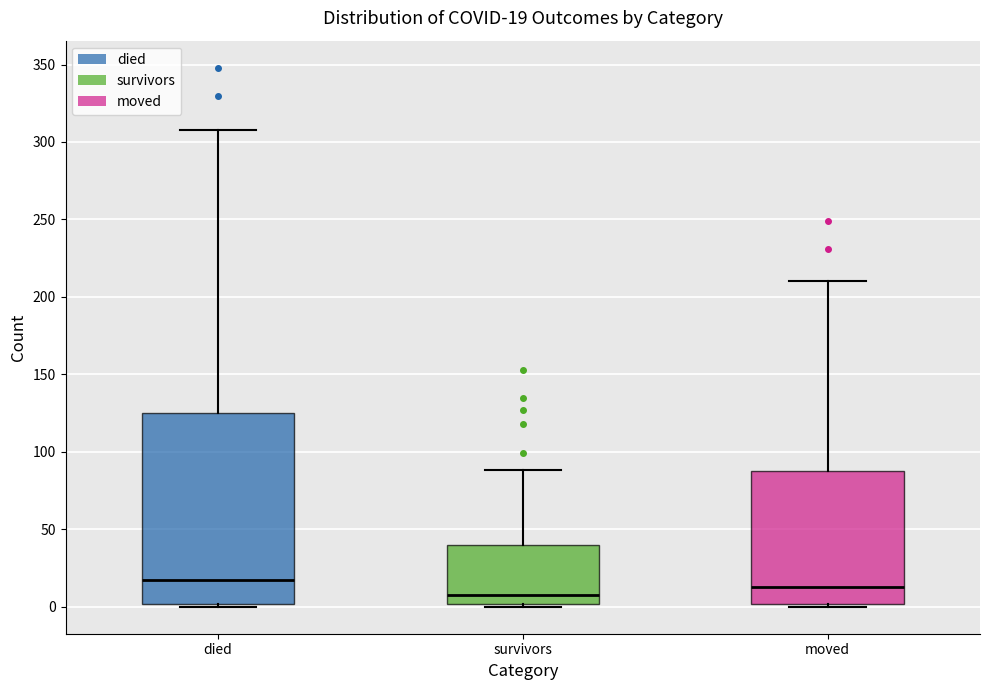

Comparing the boxes themselves (not the whiskers), which one is the tallest?

died